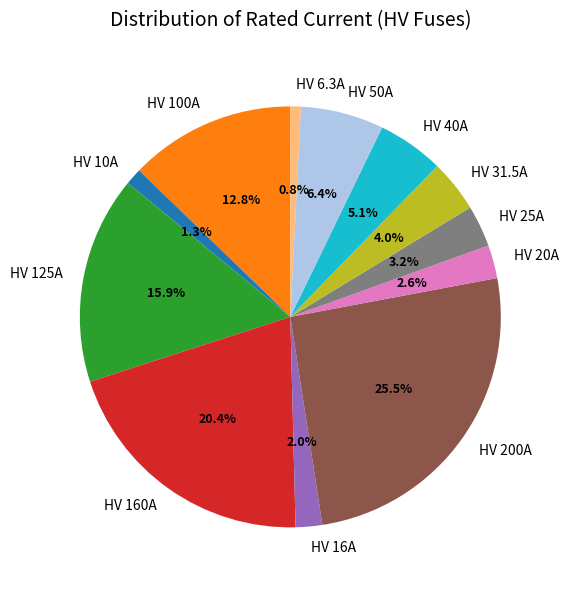

Which category has the biggest portion of the pie?

HV 200A